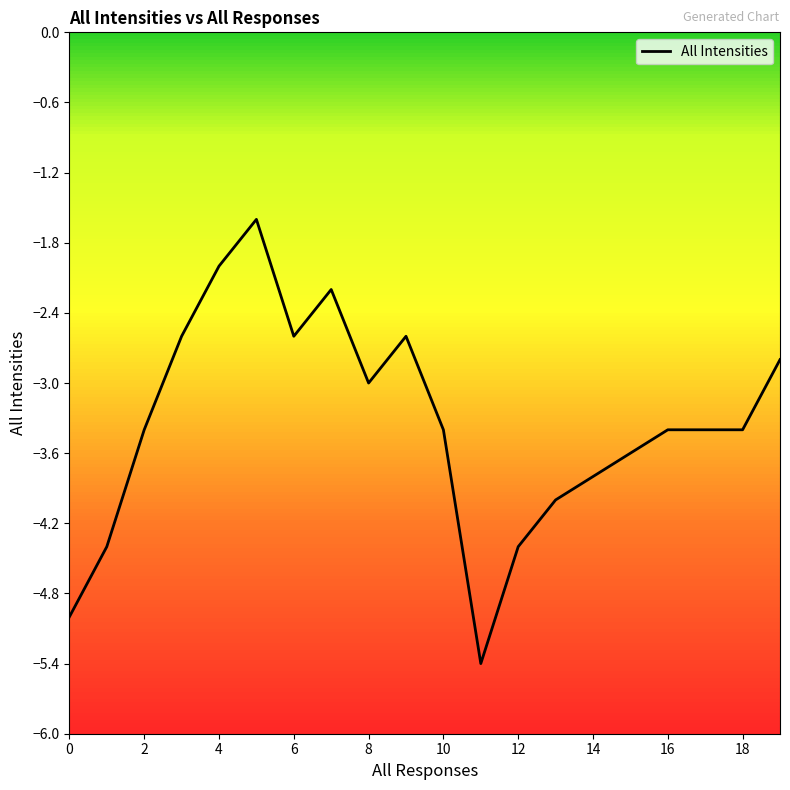

What is the minimum value shown in the chart?

-5.4